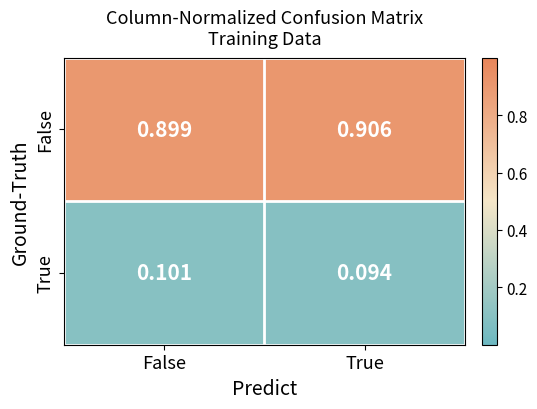

At which label does False reach its peak?

True